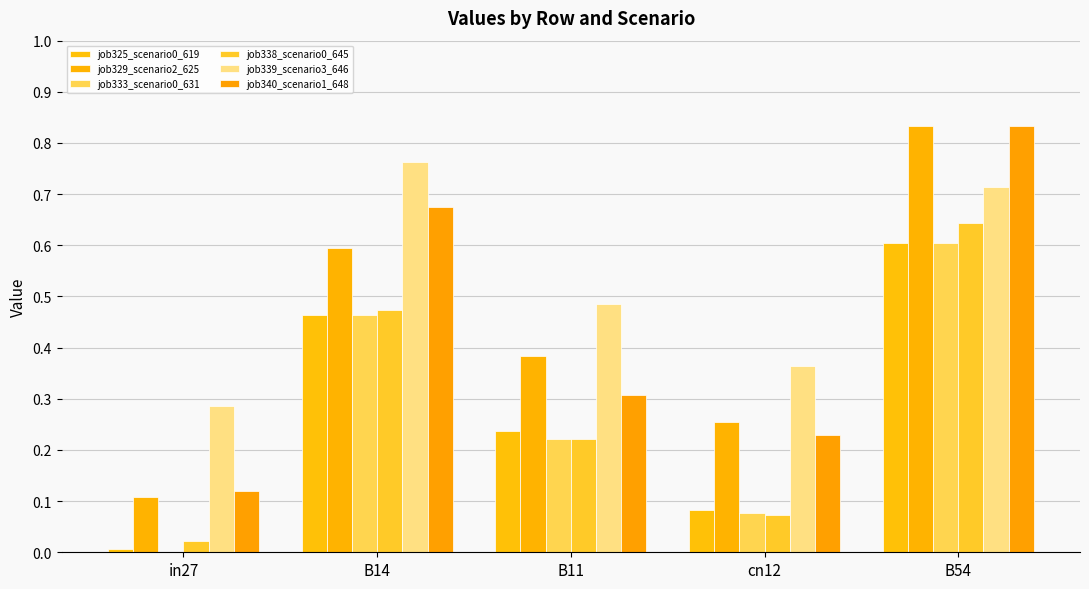

How many groups of bars are there?

5